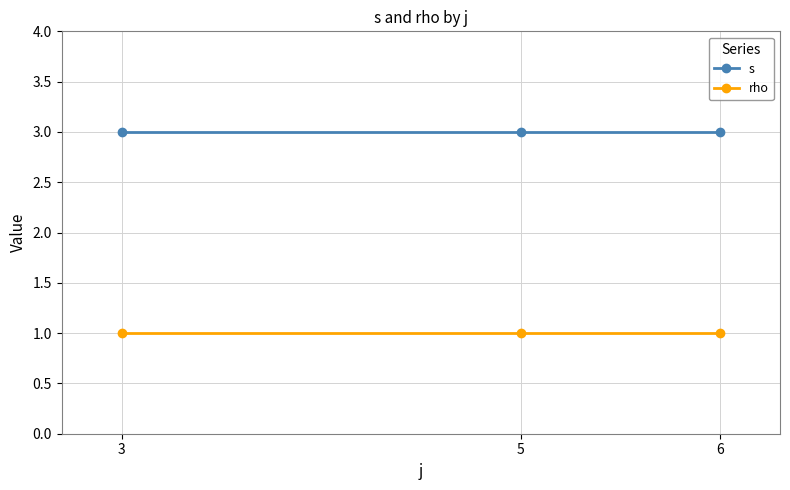

Is this an area chart (filled region under the line)?

No